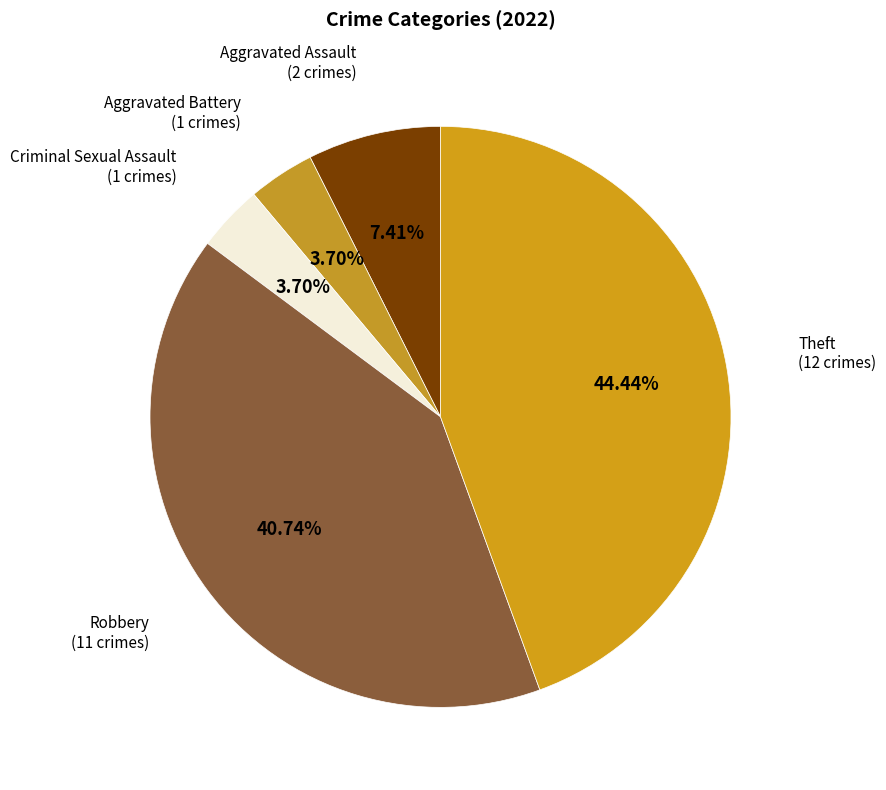

How many slices are in this pie chart?

5